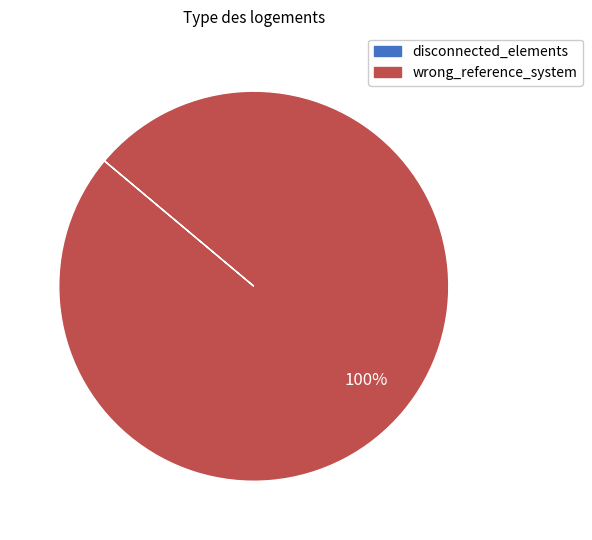

What is the largest slice in the pie chart?

wrong_reference_system